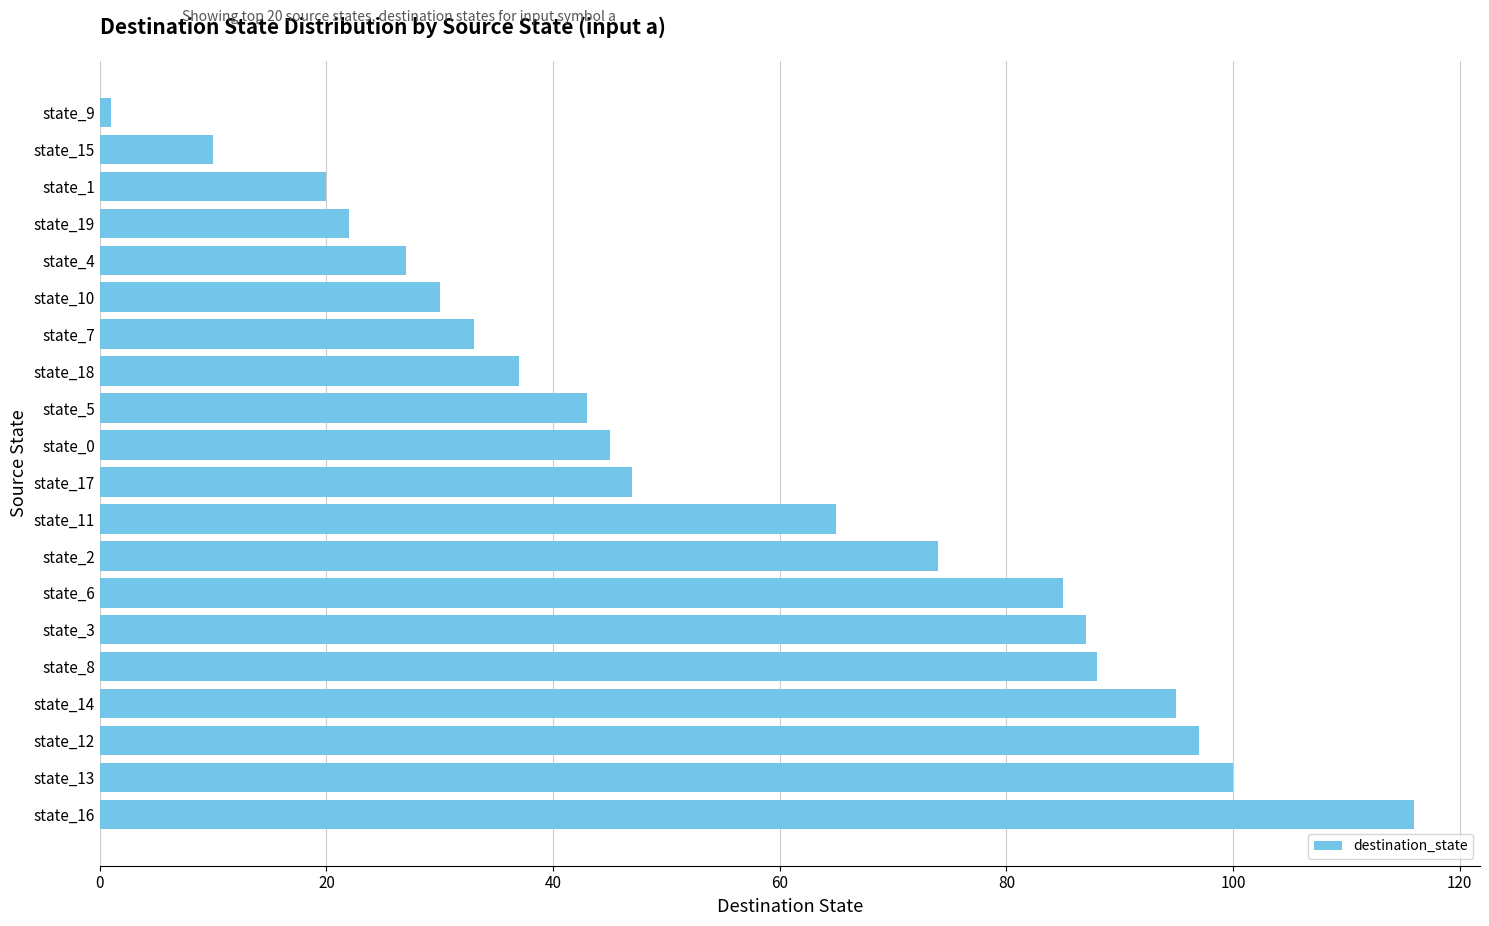

What is the minimum value shown in the chart?

1